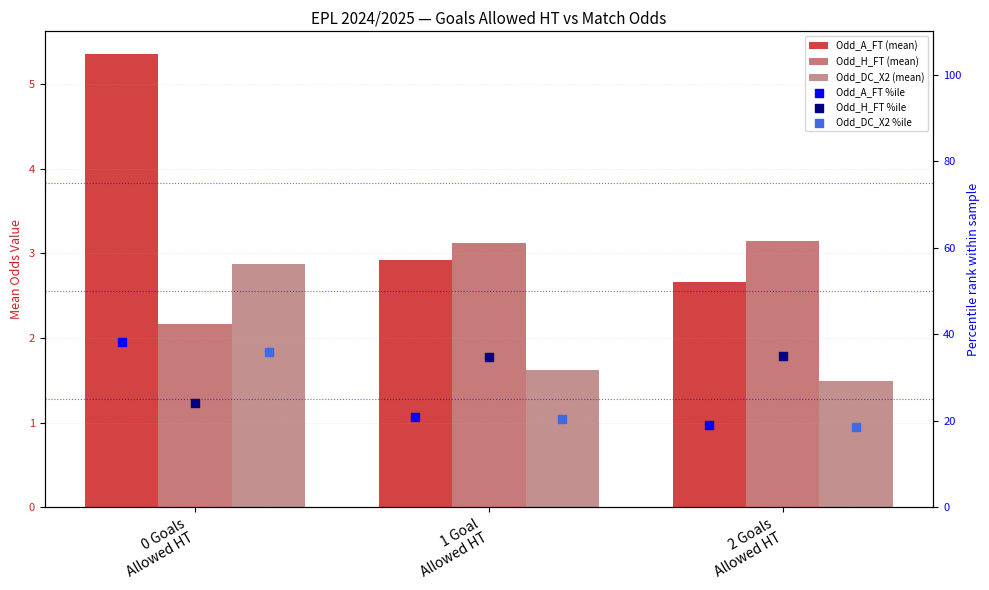

Which series reaches the minimum Y coordinate?

Odd_DC_X2 (mean)